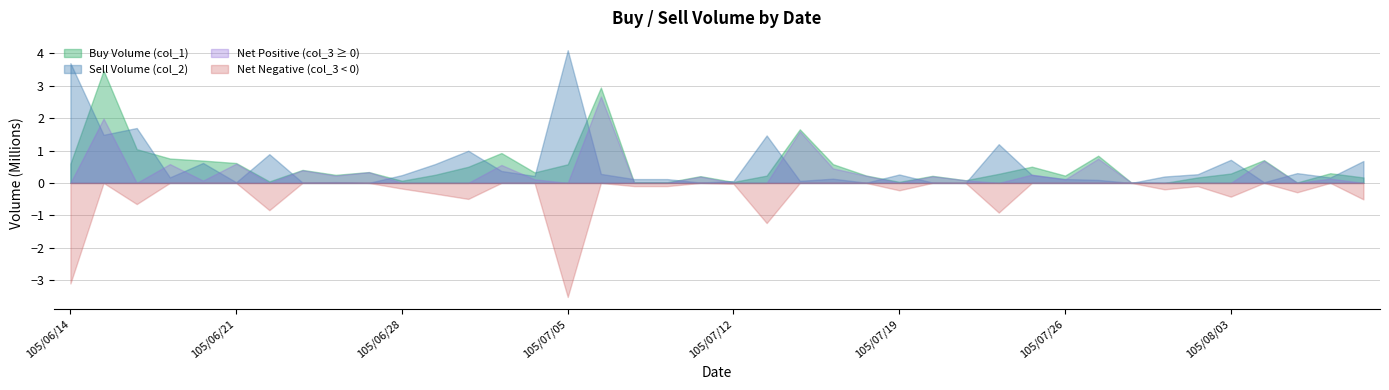

True or false: col_1 has a value of 168000 at 39.

True